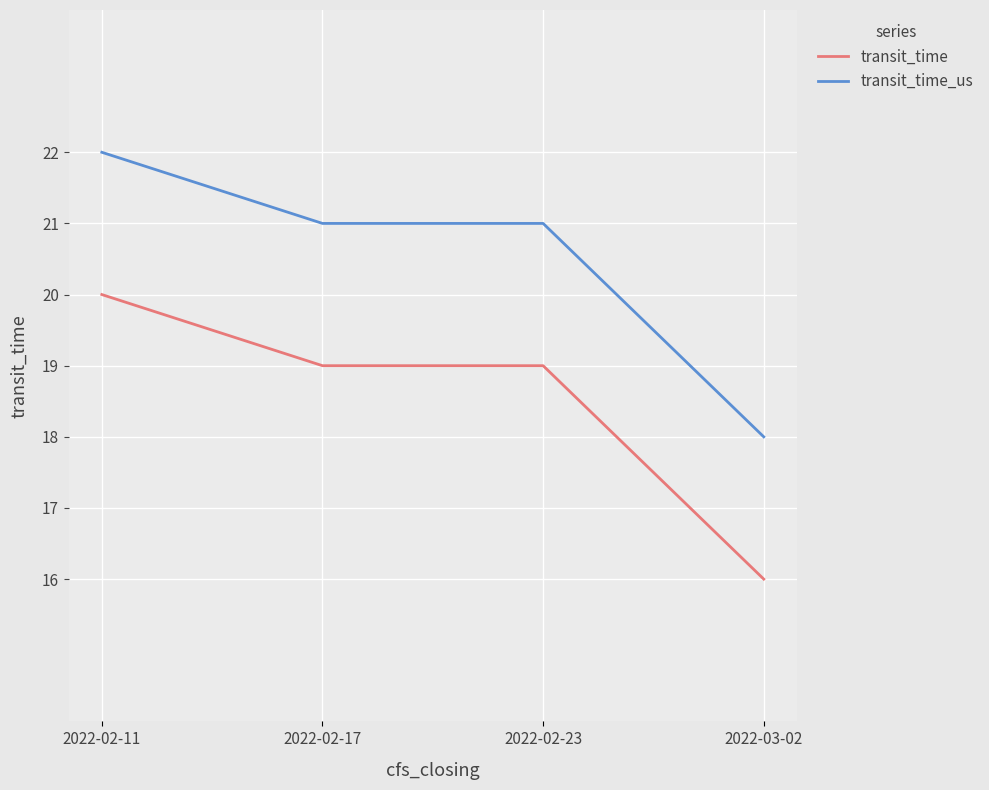

What value does the transit_time_us series have at 2022-02-17?

21